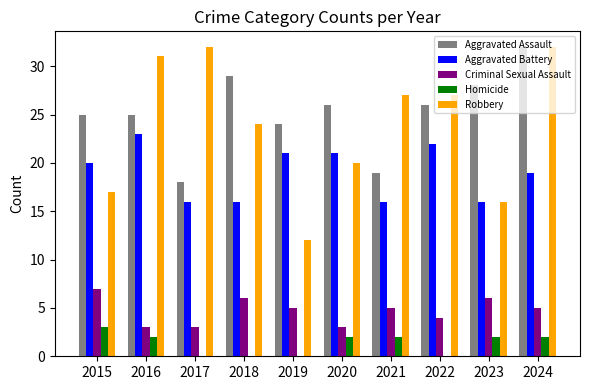

What are all the series names shown in the legend?

Aggravated Assault, Aggravated Battery, Criminal Sexual Assault, Homicide, Robbery